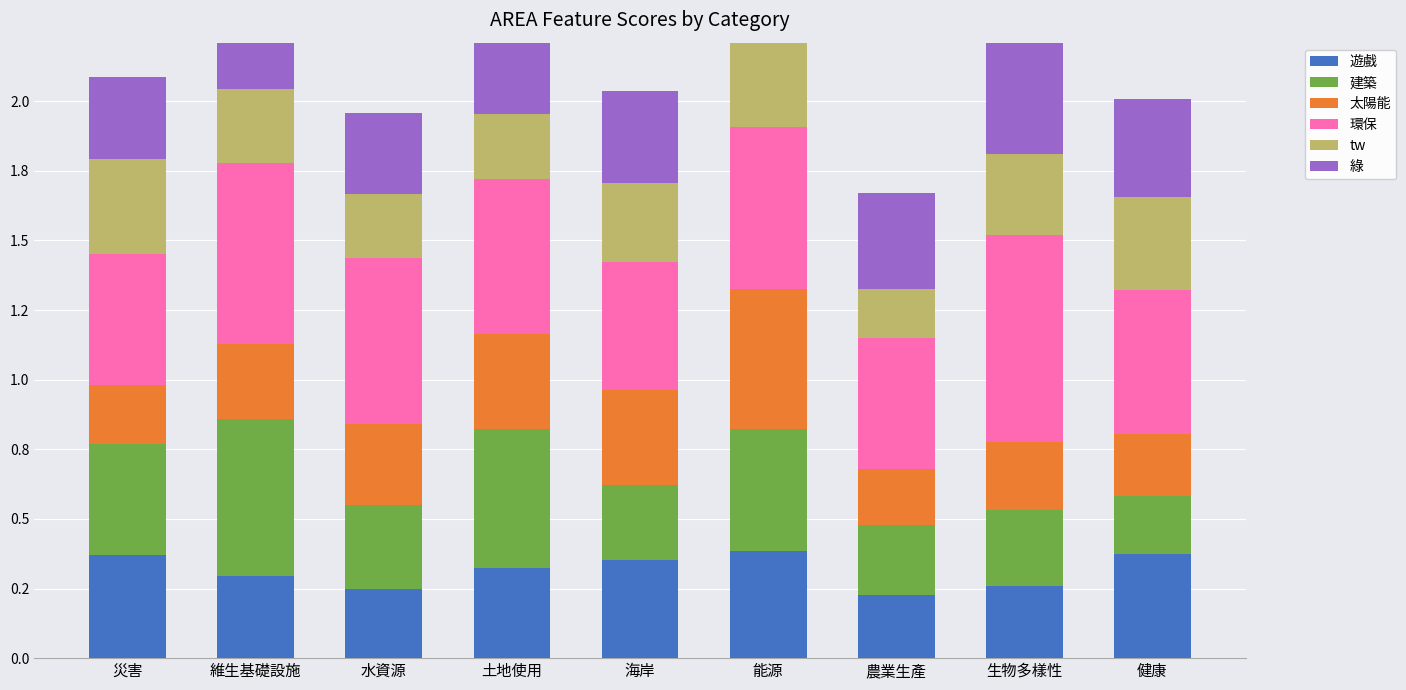

What are all the series names shown in the legend?

遊戲, 建築, 太陽能, 環保, tw, 綠